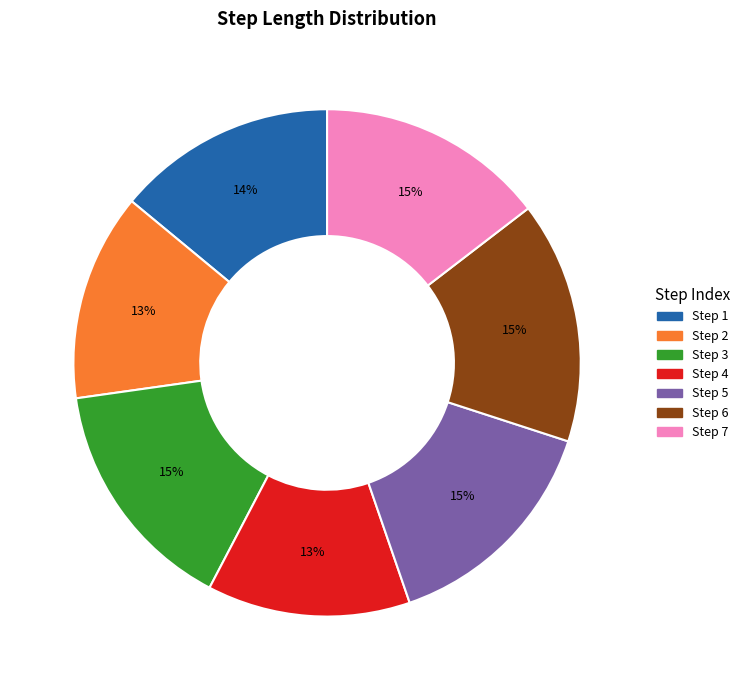

How many segments does this pie chart have?

7